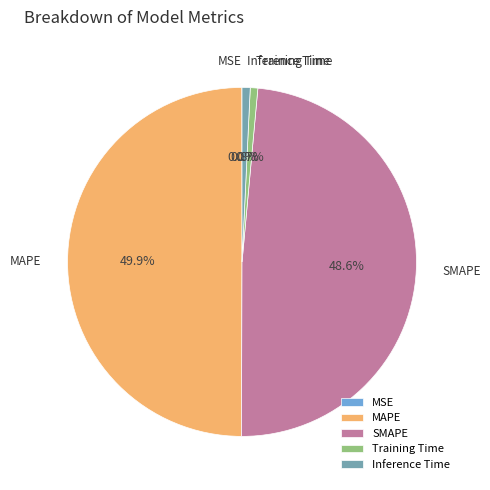

Between MAPE and Inference Time, which is larger?

MAPE